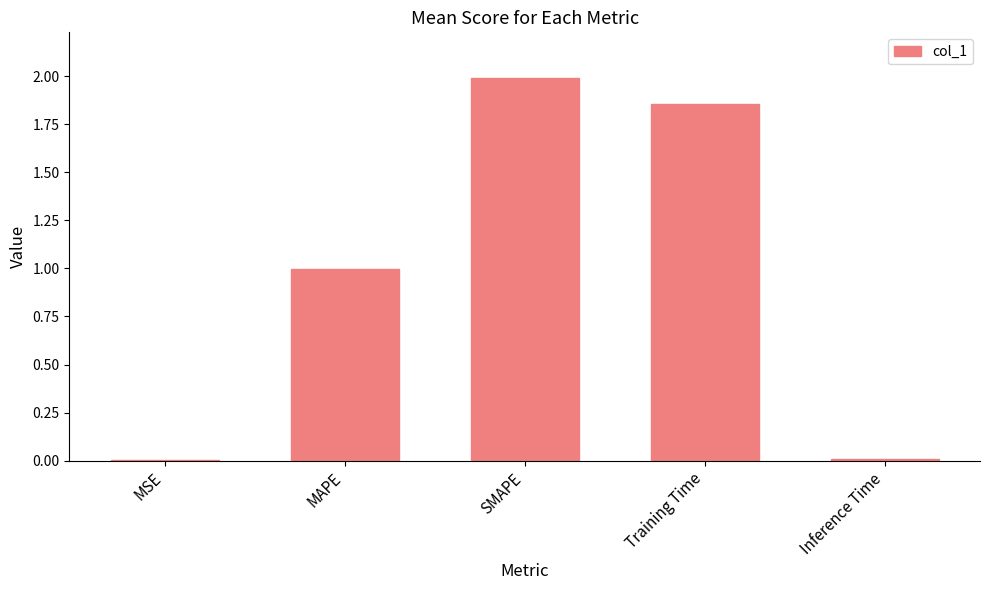

What is the sum of all values?

4.9